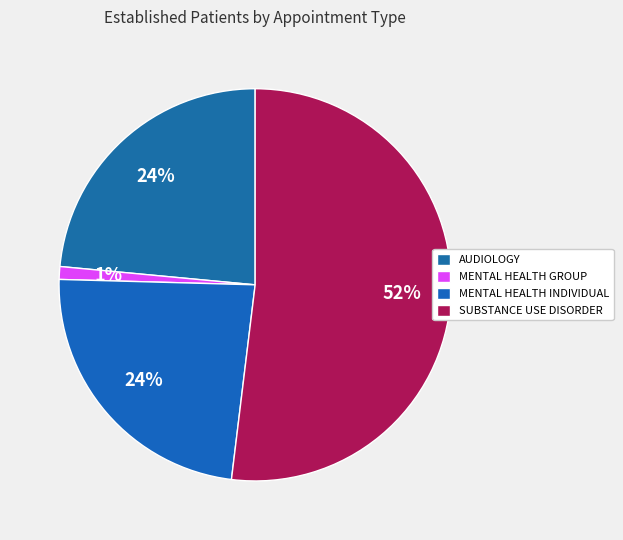

Count the number of slices in the pie.

4